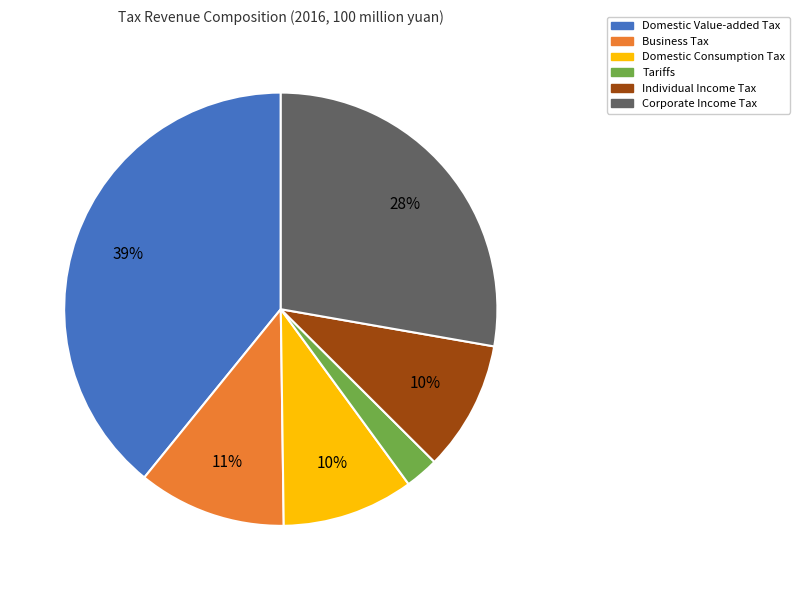

Is there a majority slice in this chart?

No